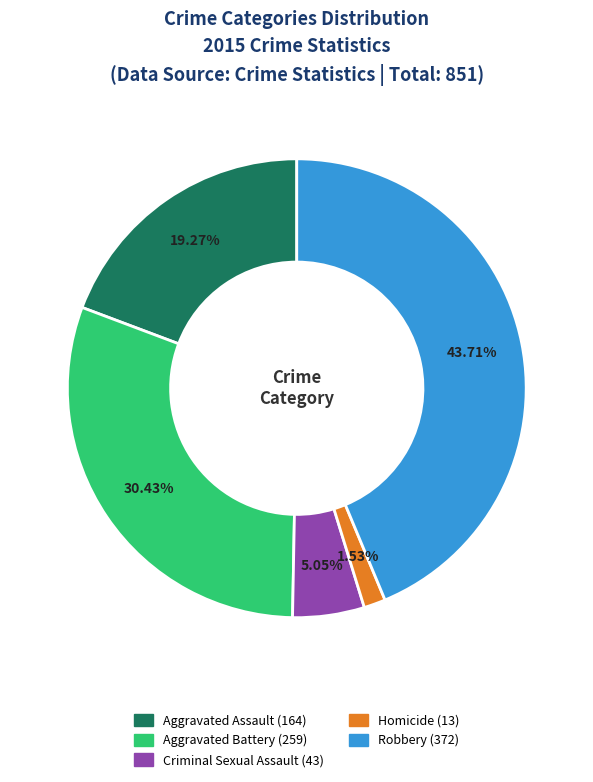

The Aggravated Battery slice represents 30% of the pie. True or false?

True